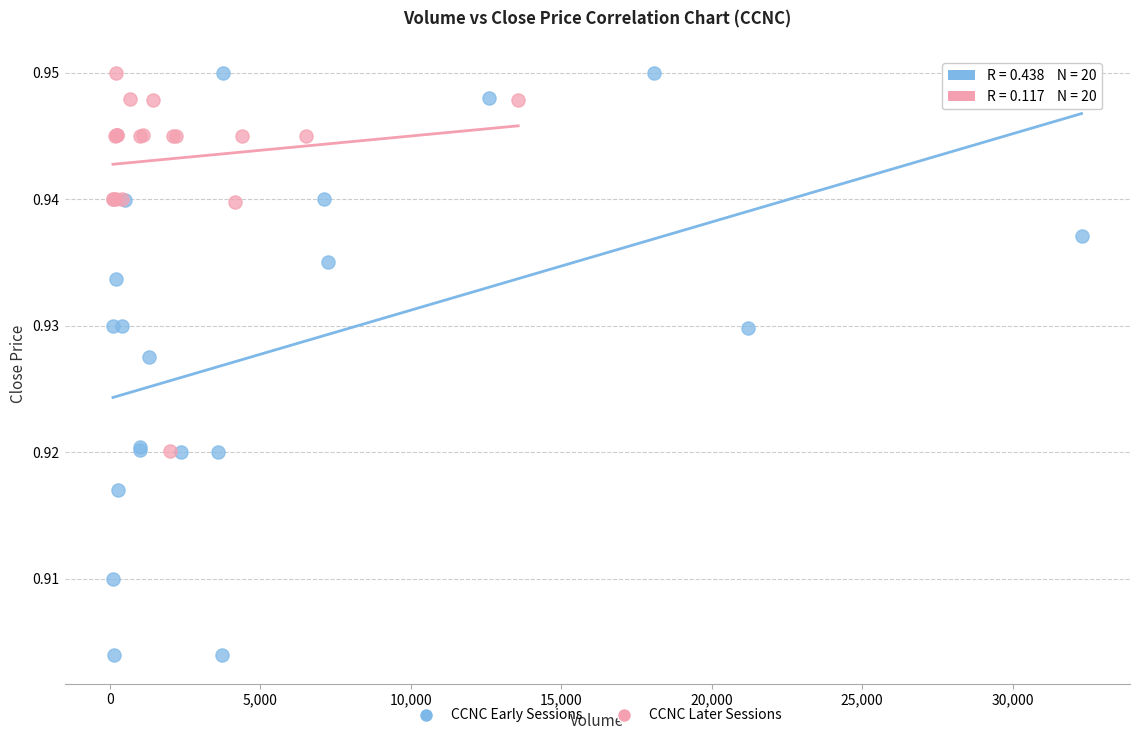

Which series reaches the minimum Y coordinate?

CCNC Early Sessions